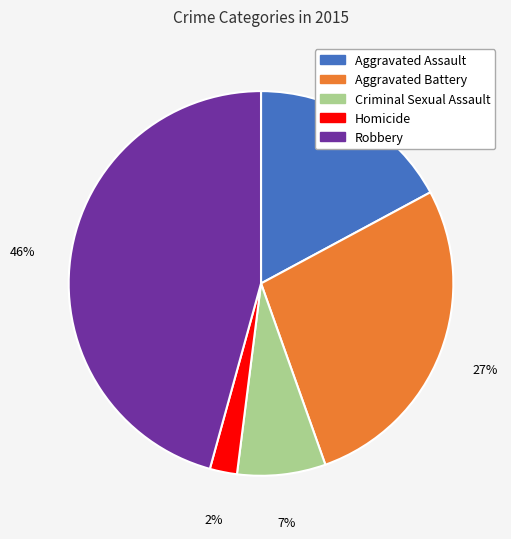

Between Robbery and Criminal Sexual Assault, which is larger?

Robbery